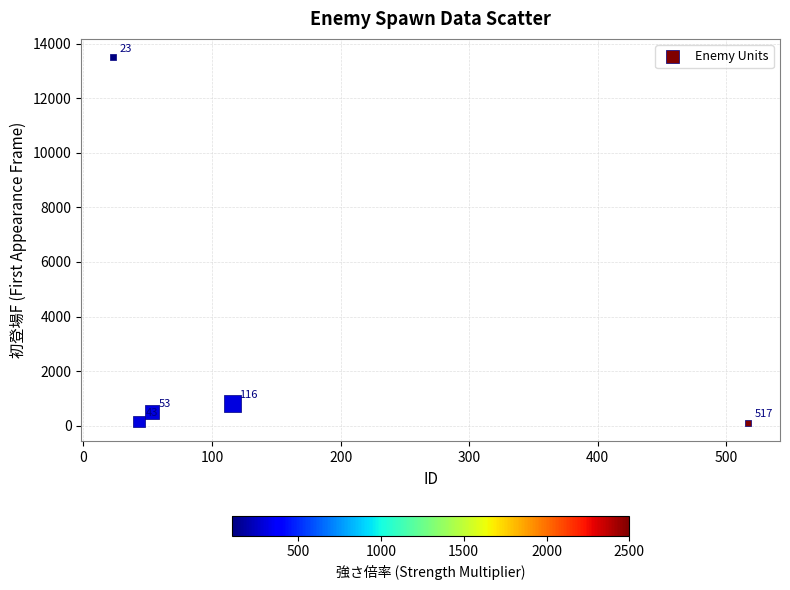

What is the range of X values (max minus min)?

494